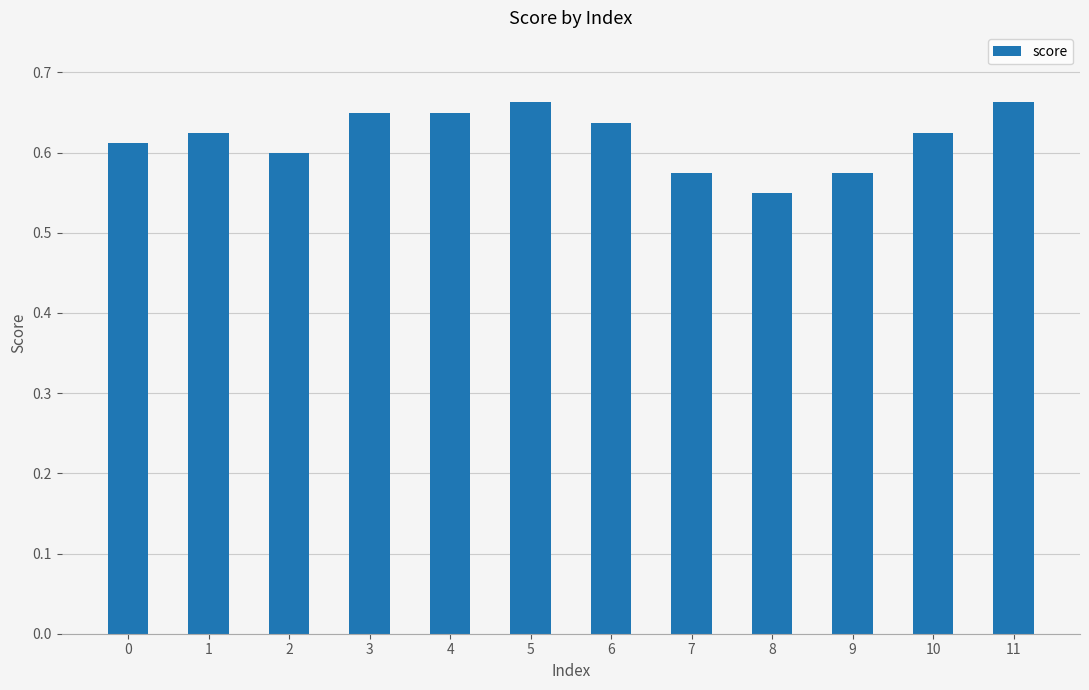

The value at 6 is 0.6. True or false?

True